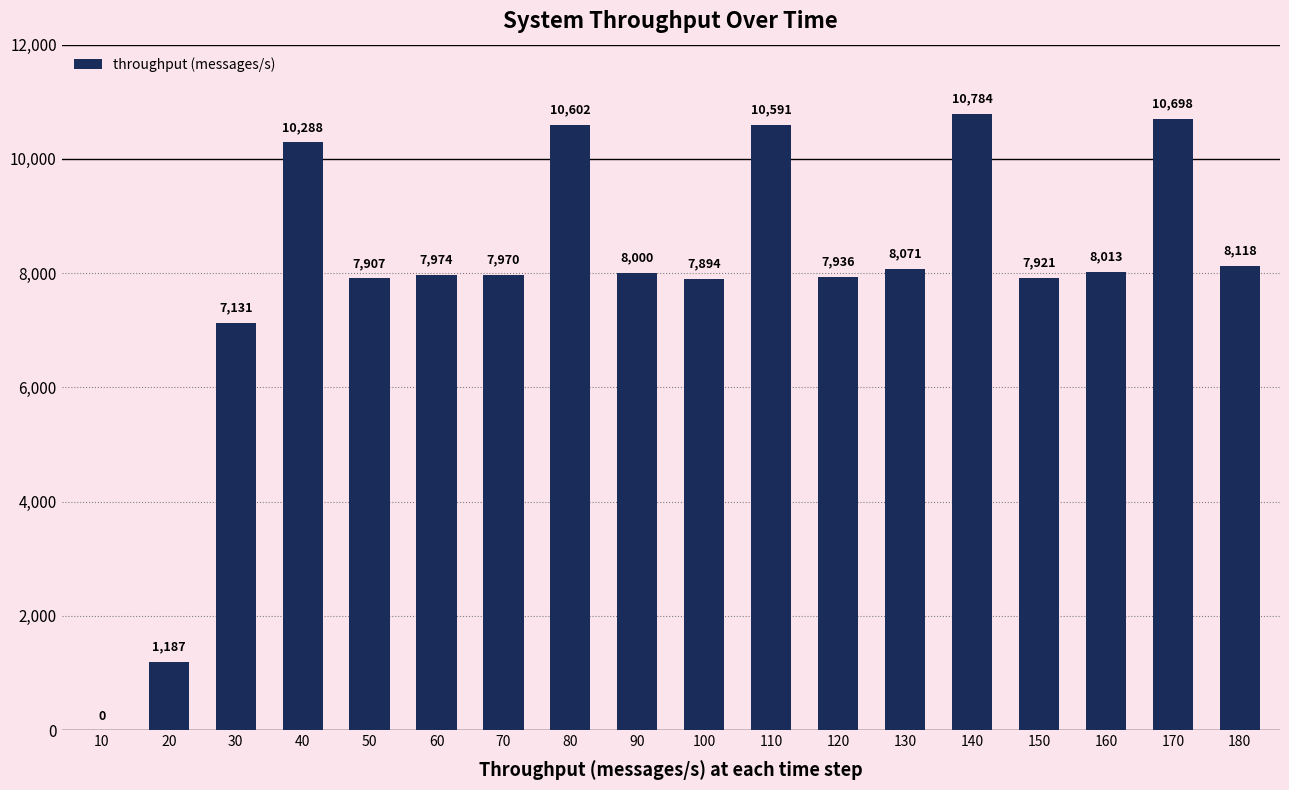

Is it true that the value at 40 is 10288?

True